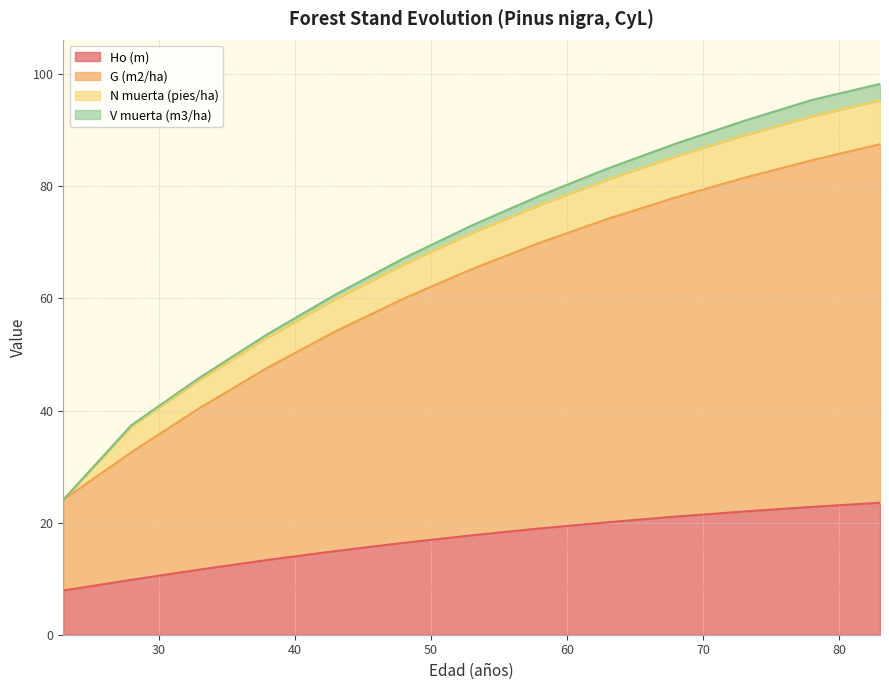

What is the highest value of the Ho (m) series?

23.6